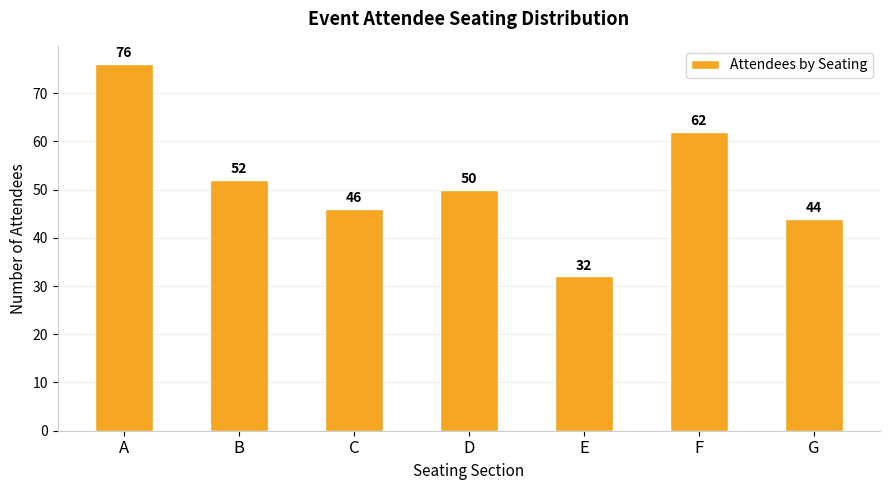

What is the greatest value displayed?

76